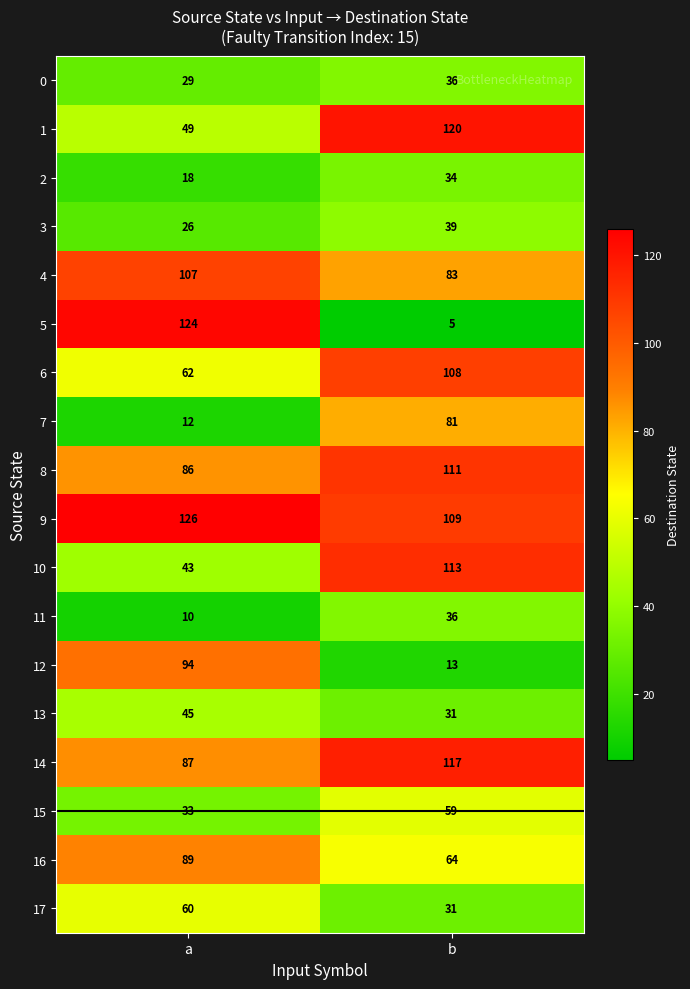

Rank the categories by 8 value from lowest to highest.

a, b